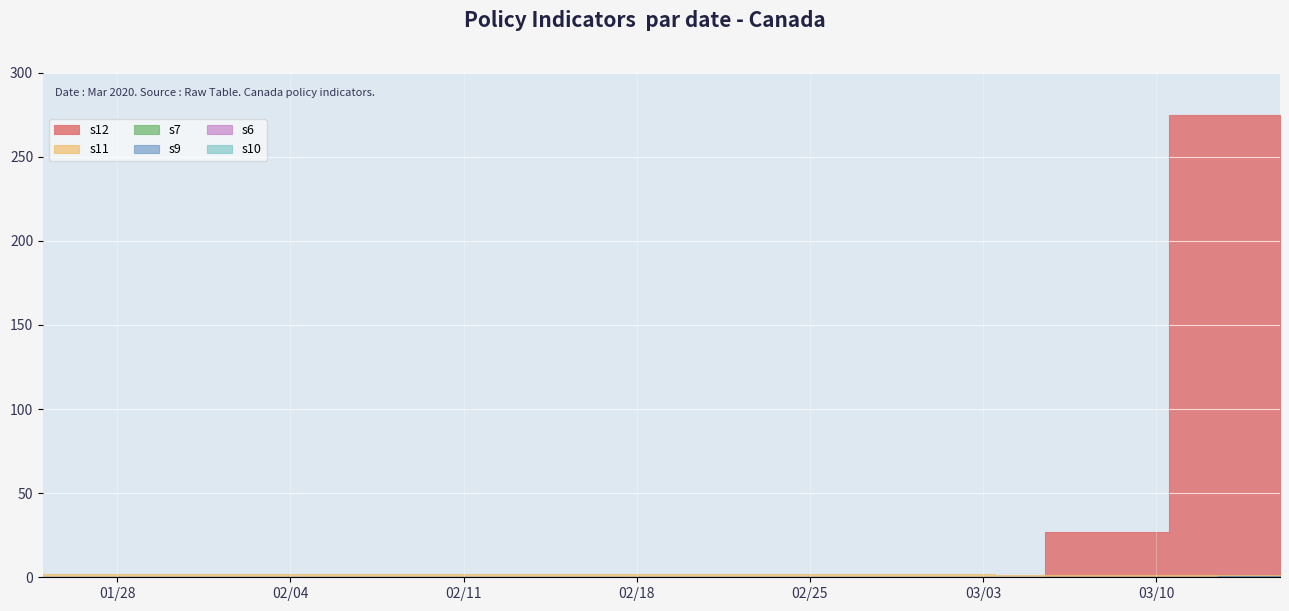

What is the maximum value for s9?

1.0